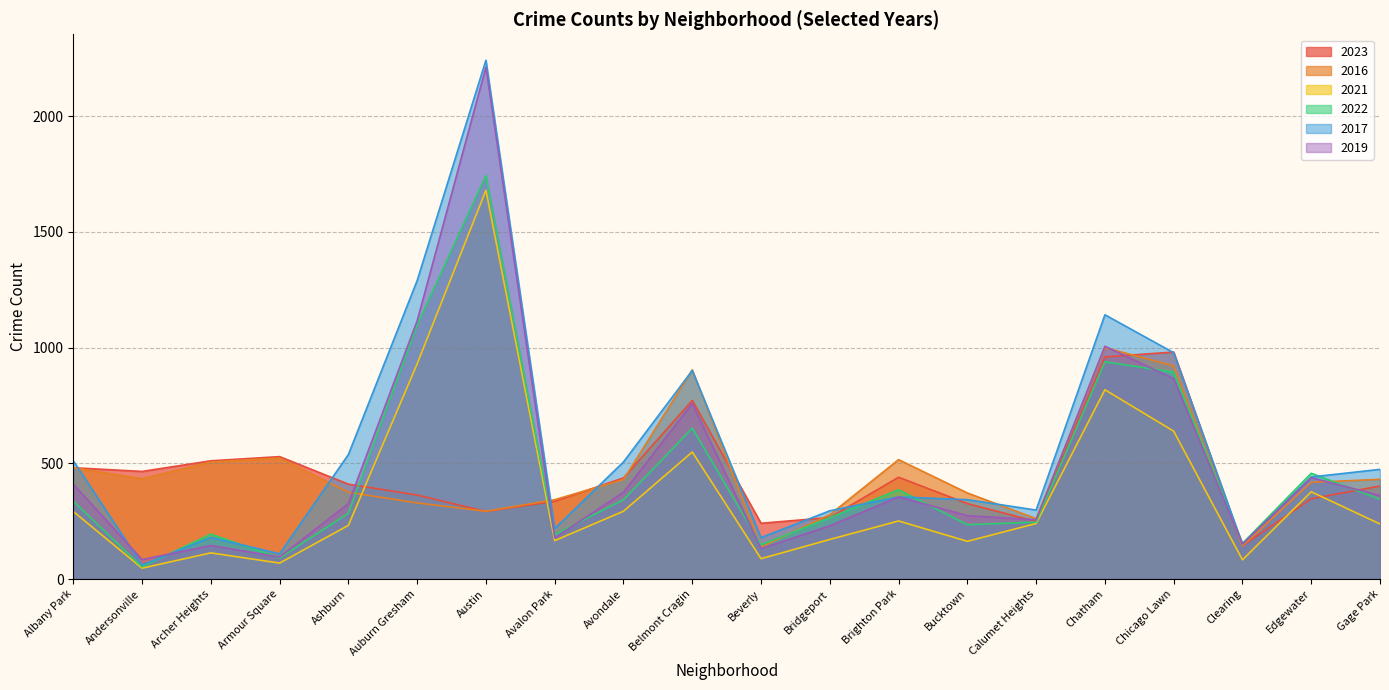

Which series ends up on top after the final intersection of 2017 and 2019?

2017